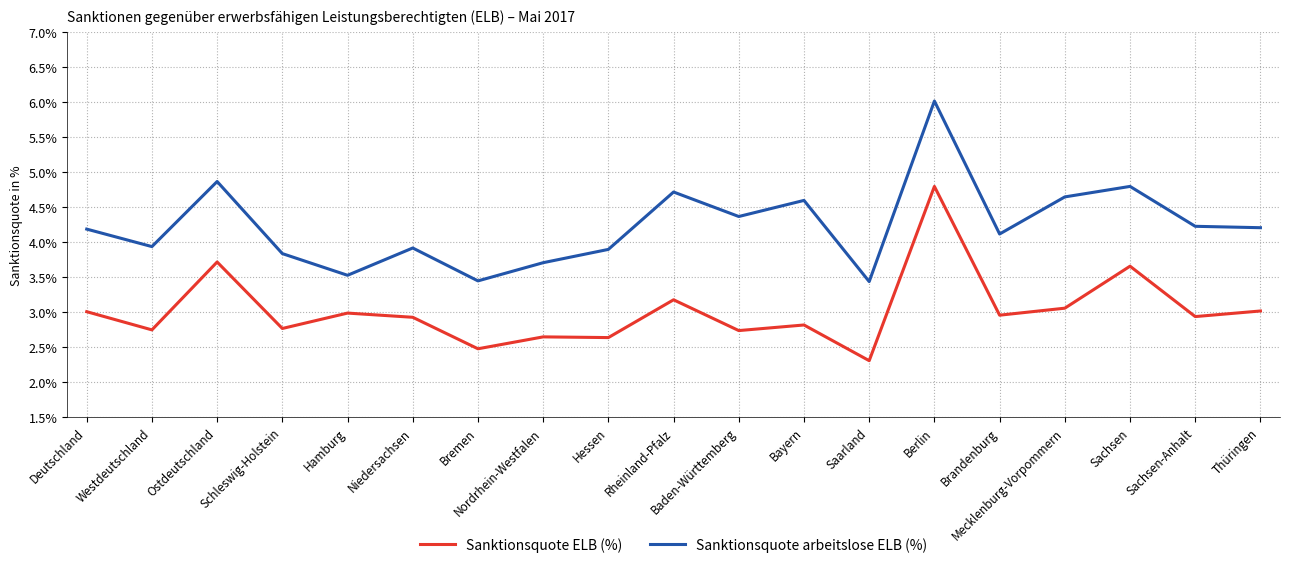

Which series has the largest total across all categories?

Sanktionsquote arbeitslose ELB (%)